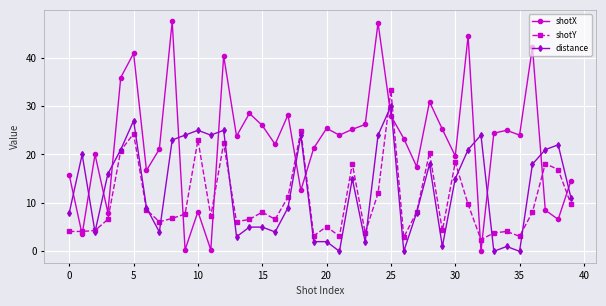

What is the highest value of the shotX series?

47.5